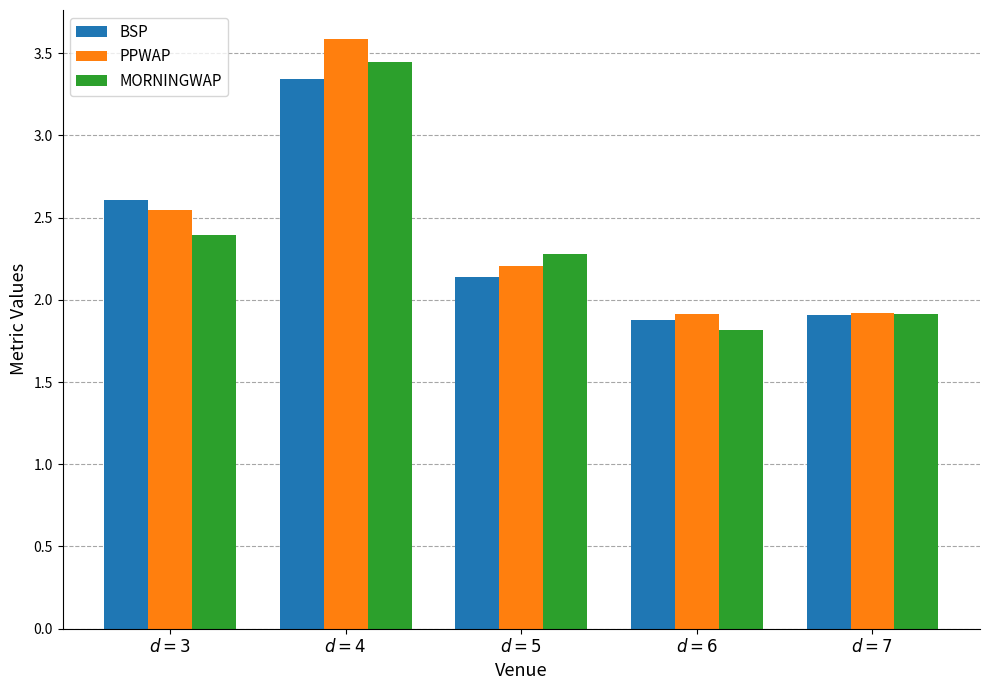

Which series has the widest spread of values?

PPWAP